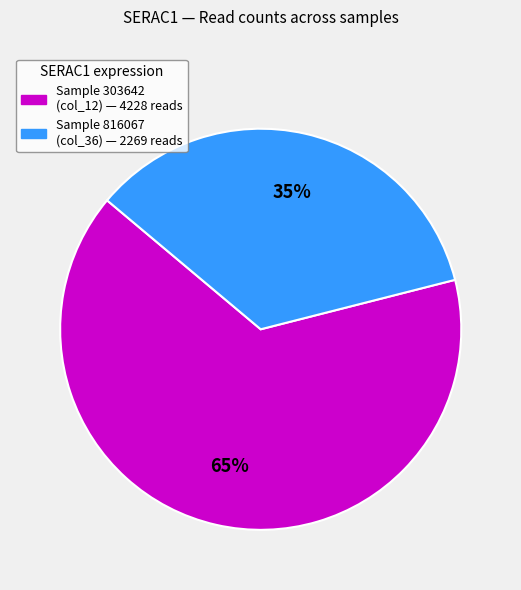

Is there any slice that represents more than half of the pie?

Yes